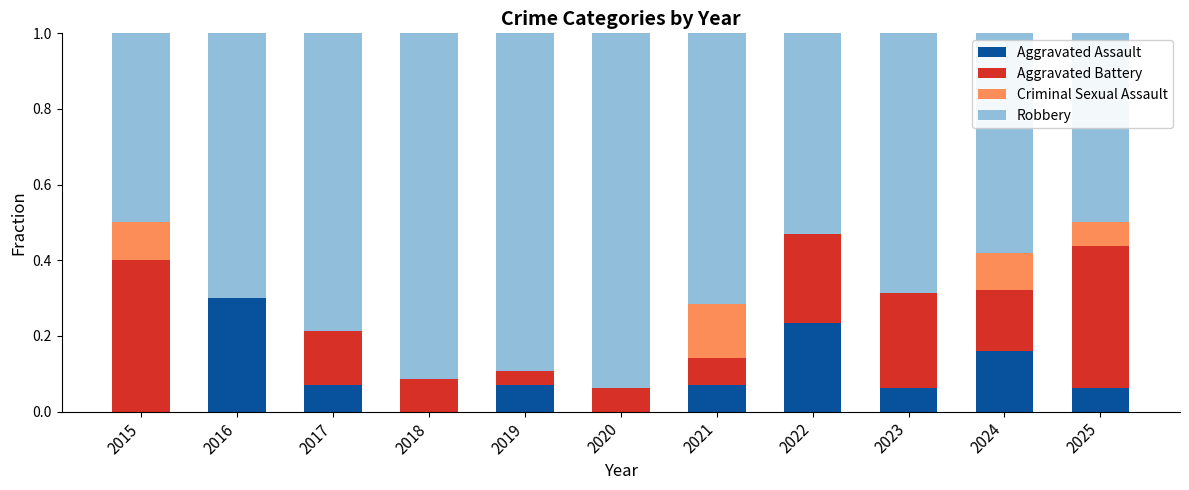

What is the highest value of the Aggravated Assault series?

0.3